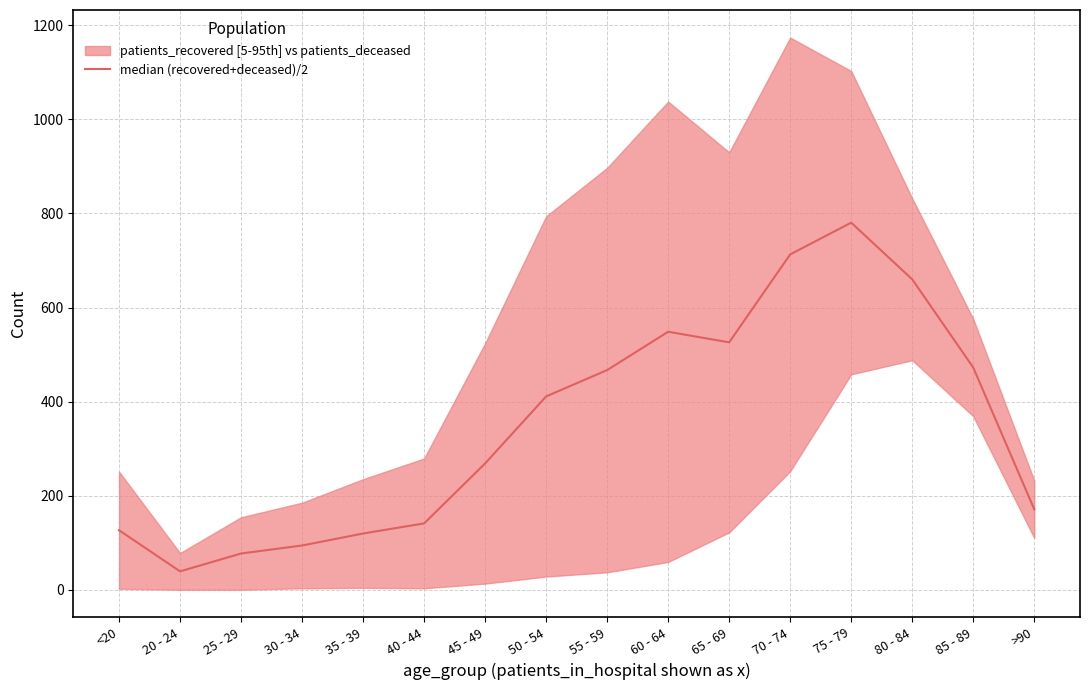

Which label corresponds to the largest value in the chart?

75 - 79